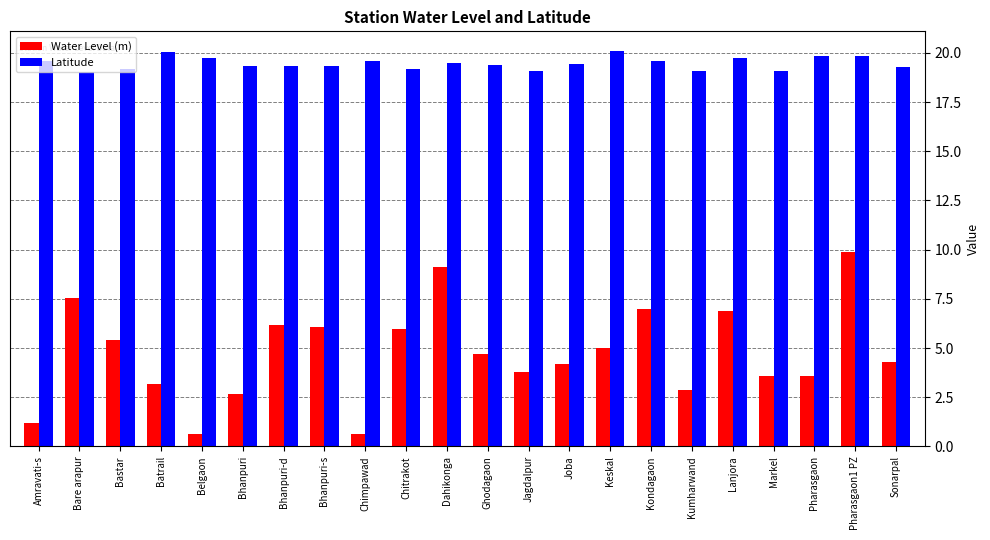

List the series in order of their overall mean, lowest first.

Water Level (m), Latitude